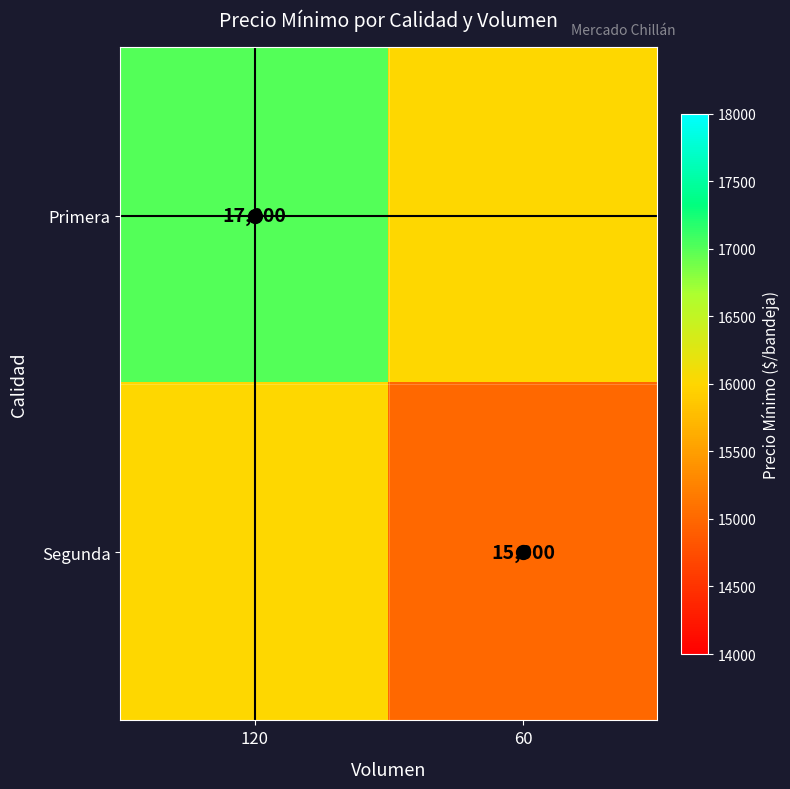

Is it true that Segunda equals 5243 at 60?

False